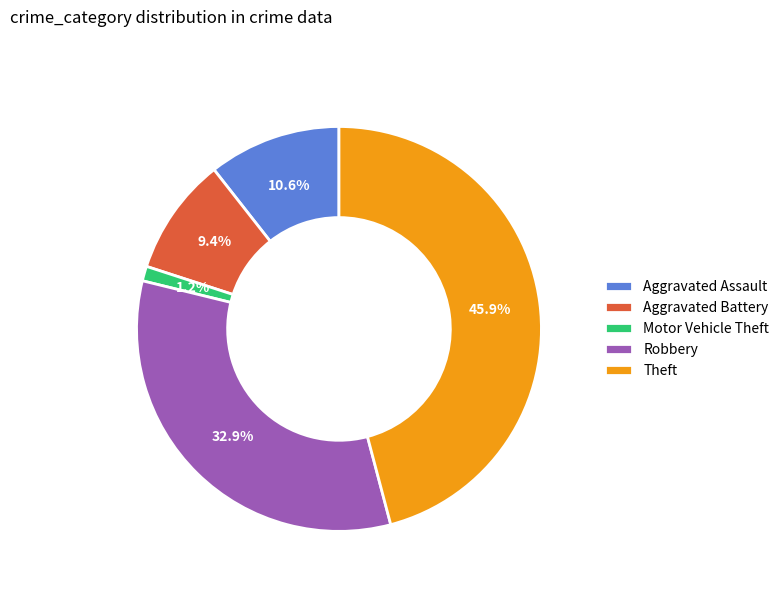

What is the largest slice in the pie chart?

Theft